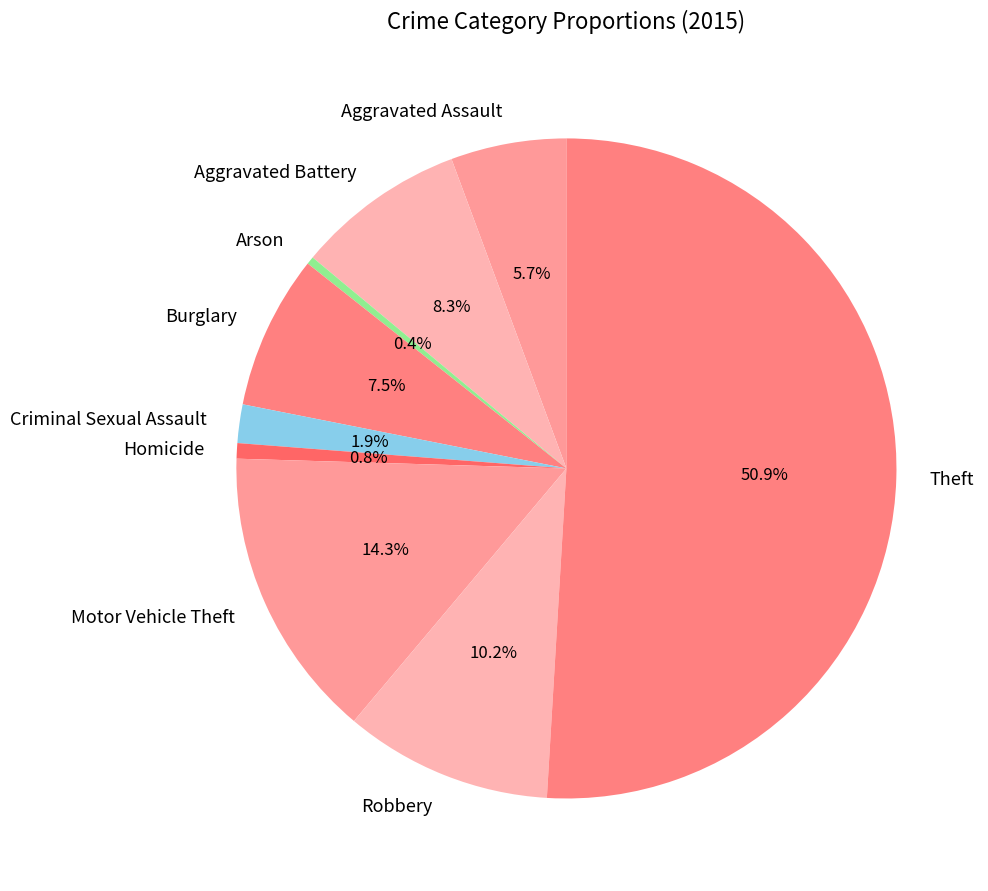

To the nearest percent, what percentage of the pie is Robbery?

10%